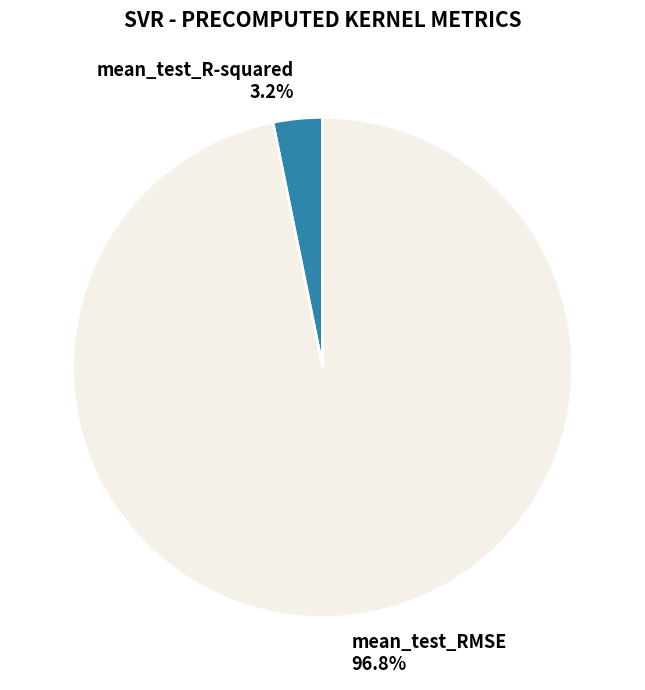

Is it true that mean_test_RMSE is 89% of the pie?

False